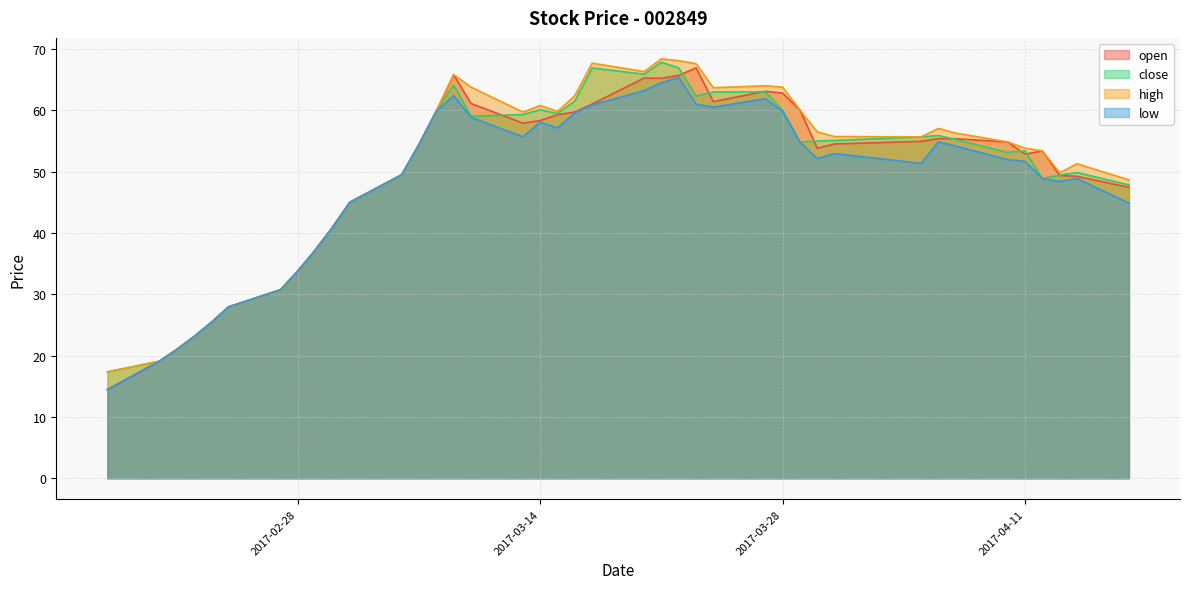

Is it true that high equals 12.4 at 2017-04-11?

False